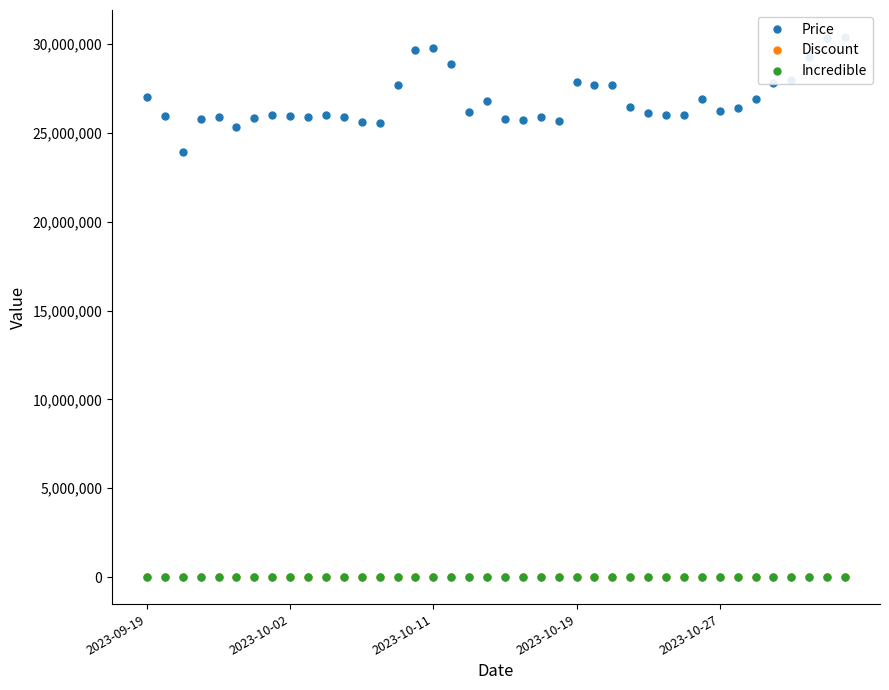

Rank the categories by Price value from highest to lowest.

39, 38, 16, 15, 37, 17, 36, 24, 35, 14, 25, 26, 2023-09-19, 31, 34, 19, 27, 33, 32, 18, 28, 29, 7, 10, 30, 8, 2023-10-02, 2023-10-27, 11, 22, 9, 6, 2023-10-19, 20, 21, 23, 12, 13, 5, 2023-10-11